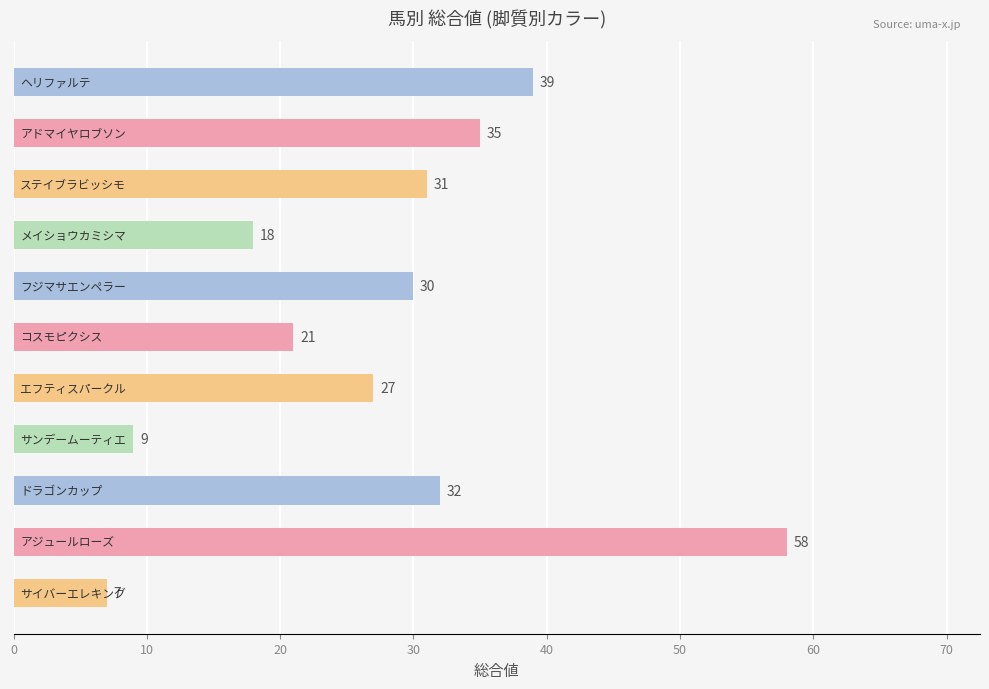

What is the difference between the maximum and minimum values?

51